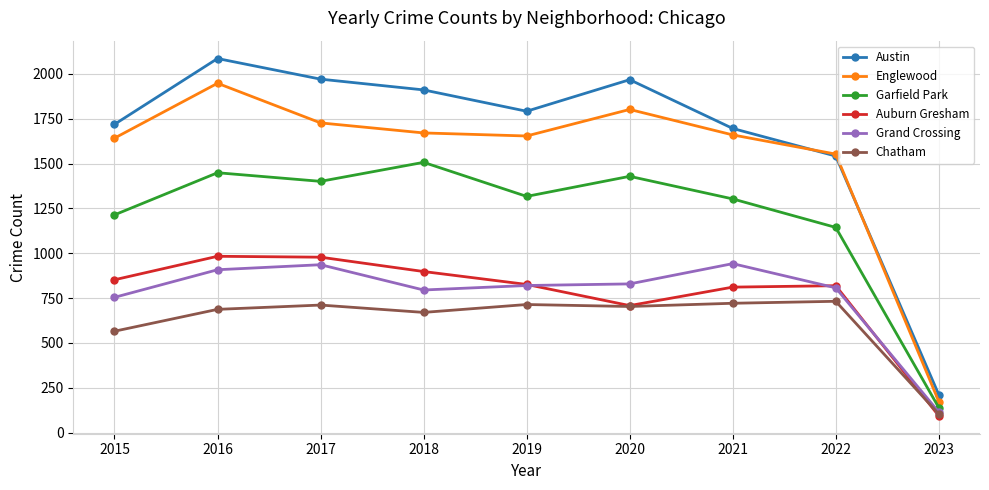

True or false: Englewood and Grand Crossing cross at least once.

False